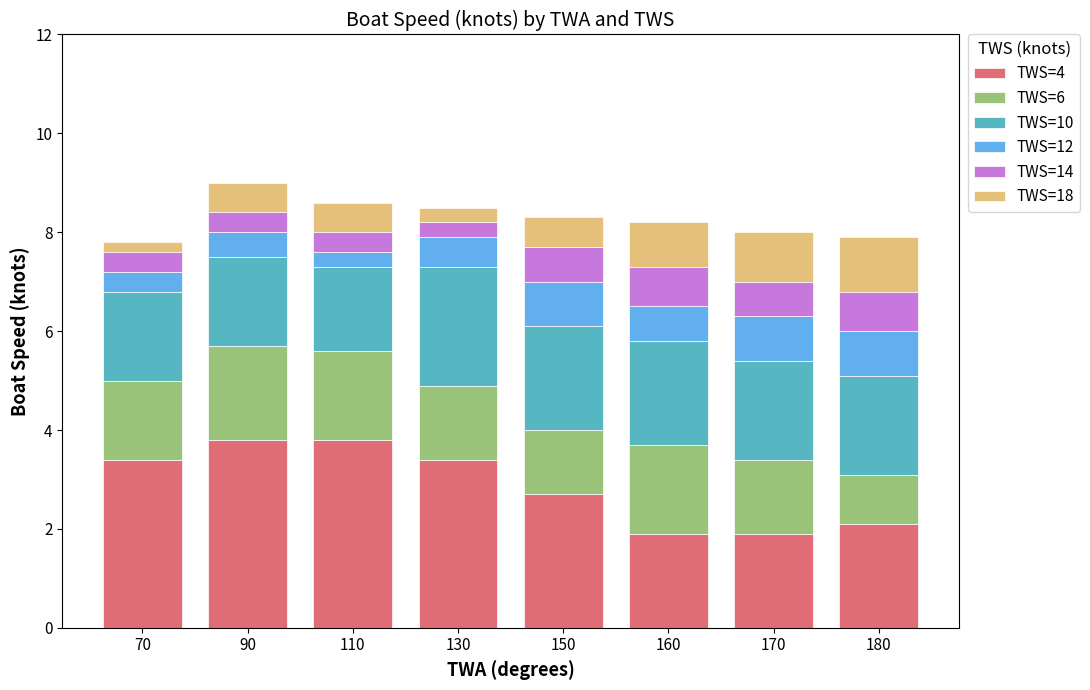

What is the total value across all series at 170?

8.0